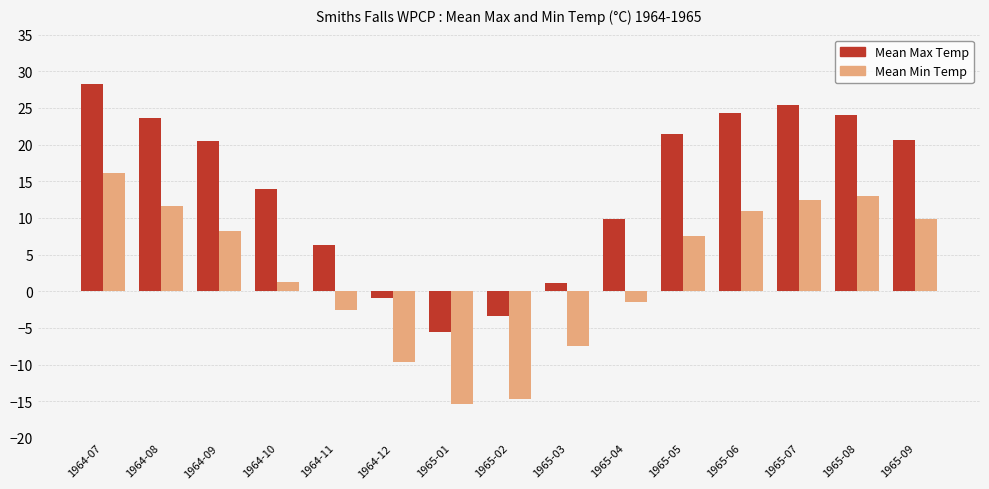

How many bars are there in each group?

2